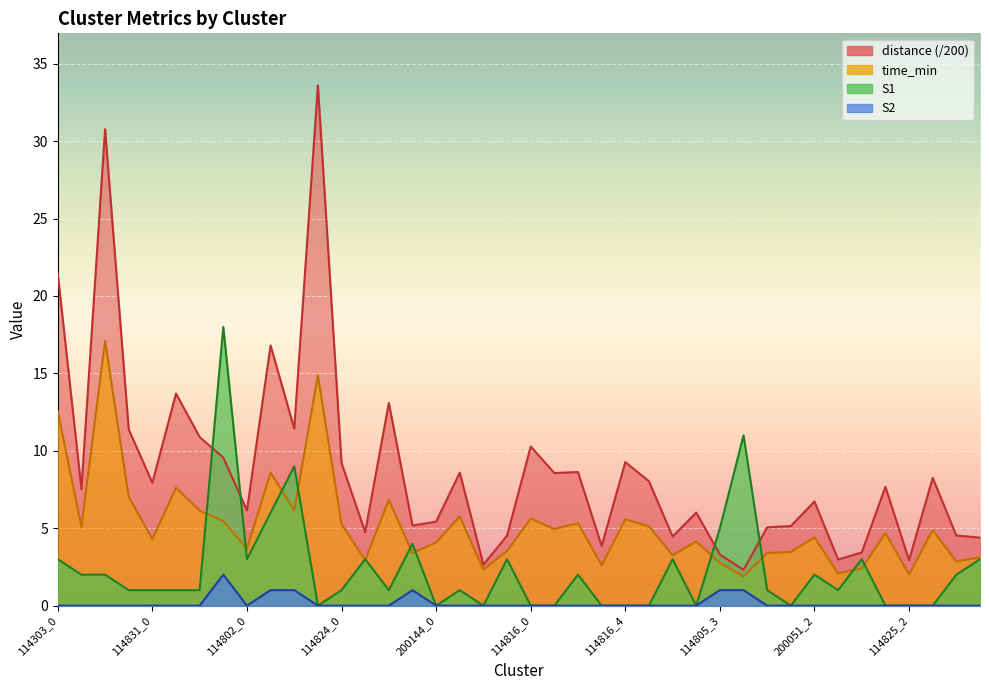

What is the greatest value displayed?

33.6